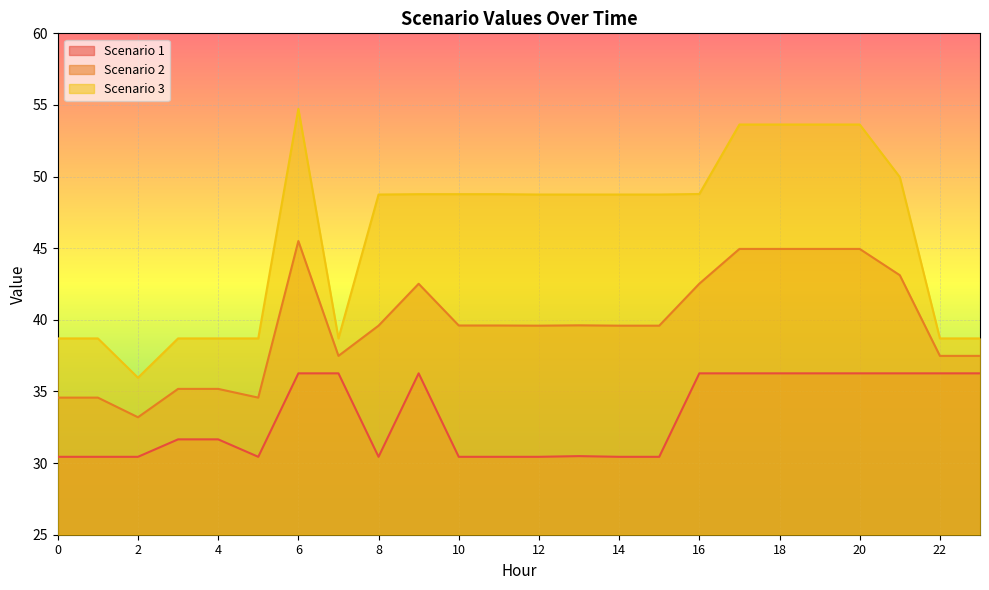

At which label is Scenario 3 closest to 45?

8